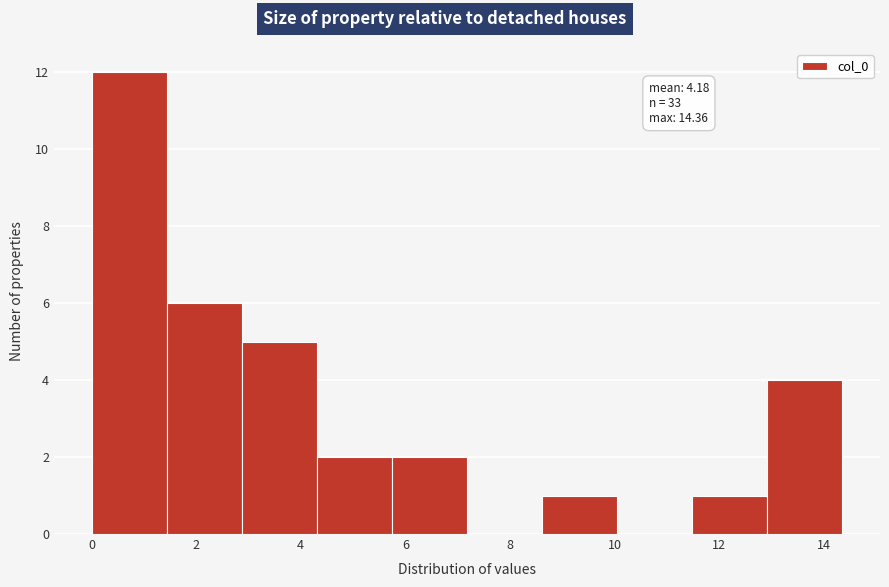

Over which range of the x-axis is the bar tallest?

0.0 to 1.4